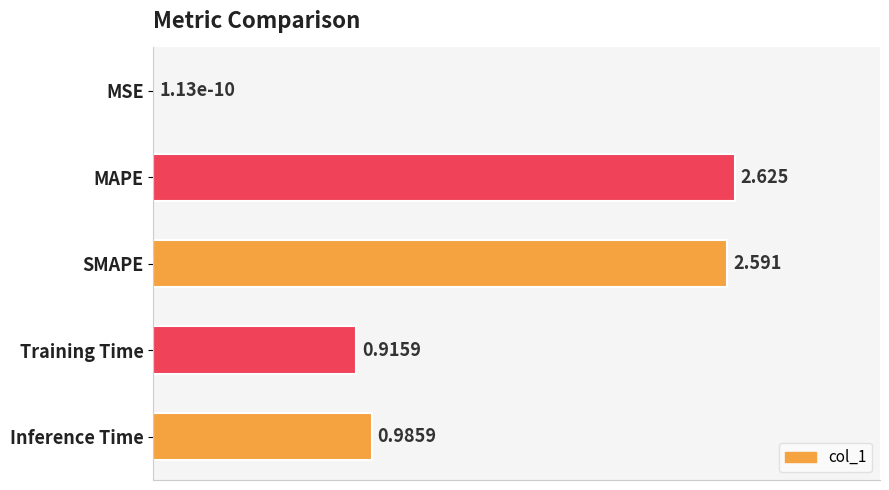

What is the sum of all values?

7.1